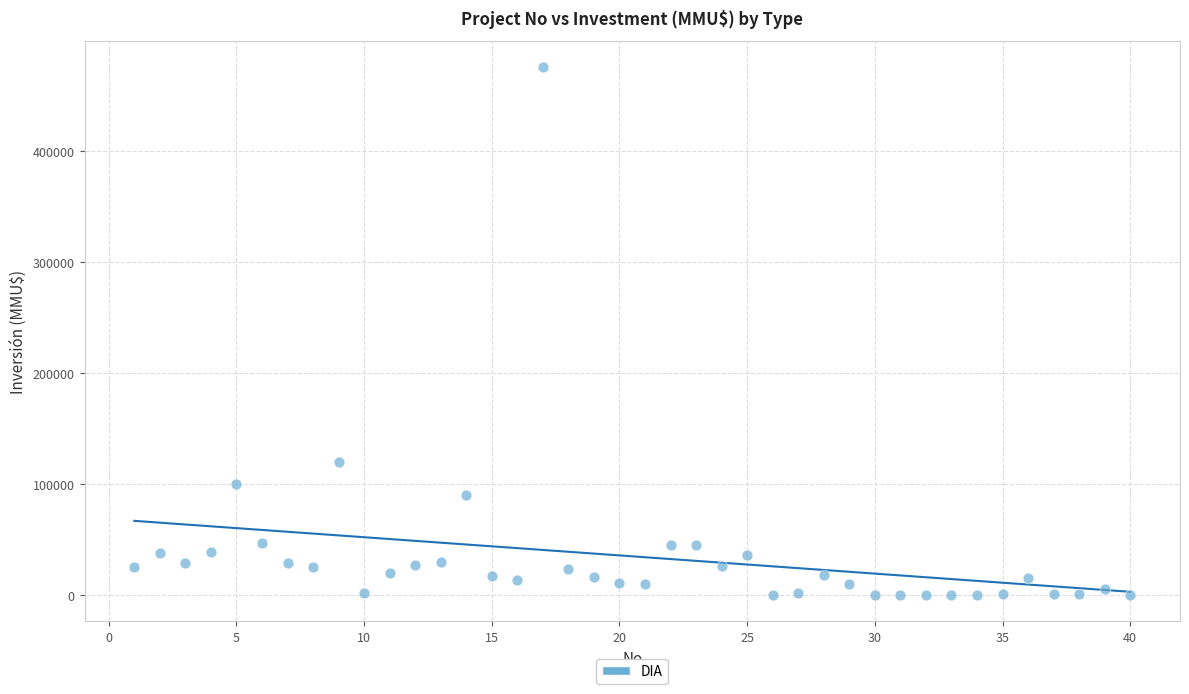

What Y value in the scatter plot is closest to 238000?

120000